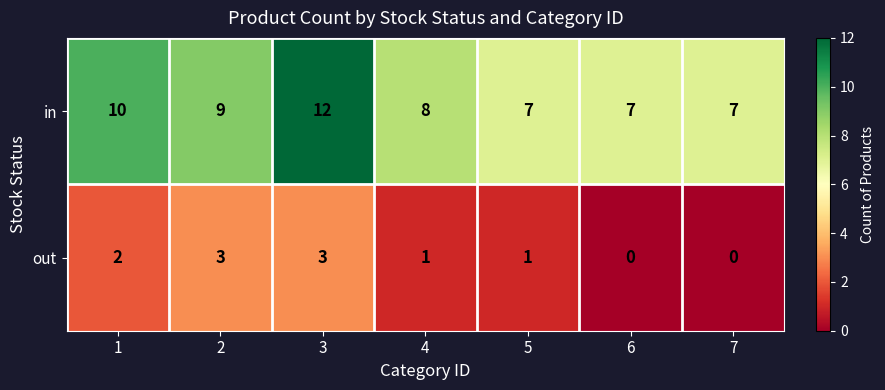

Rank the series at 3 from highest to lowest value.

in, out